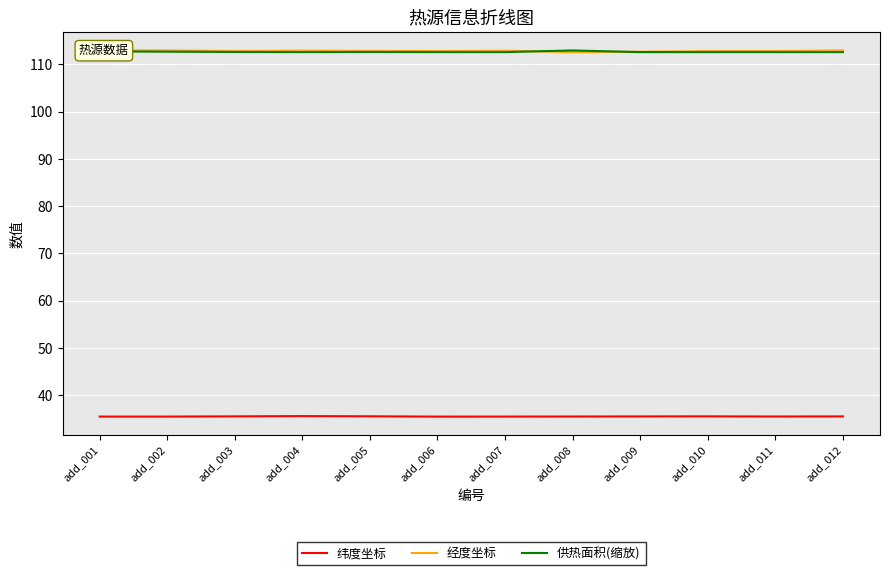

What is the minimum value for 纬度坐标?

35.5